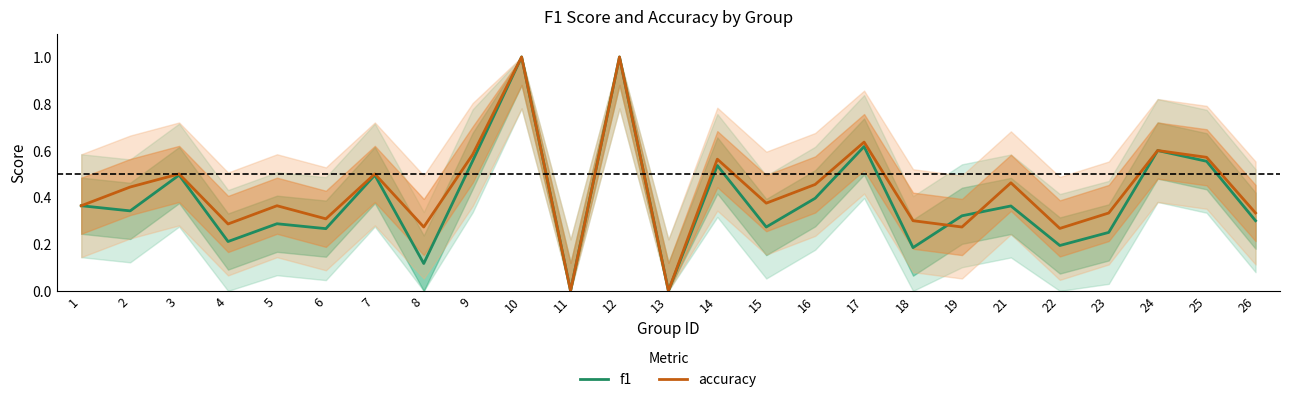

What is the average value of the f1 series?

0.4